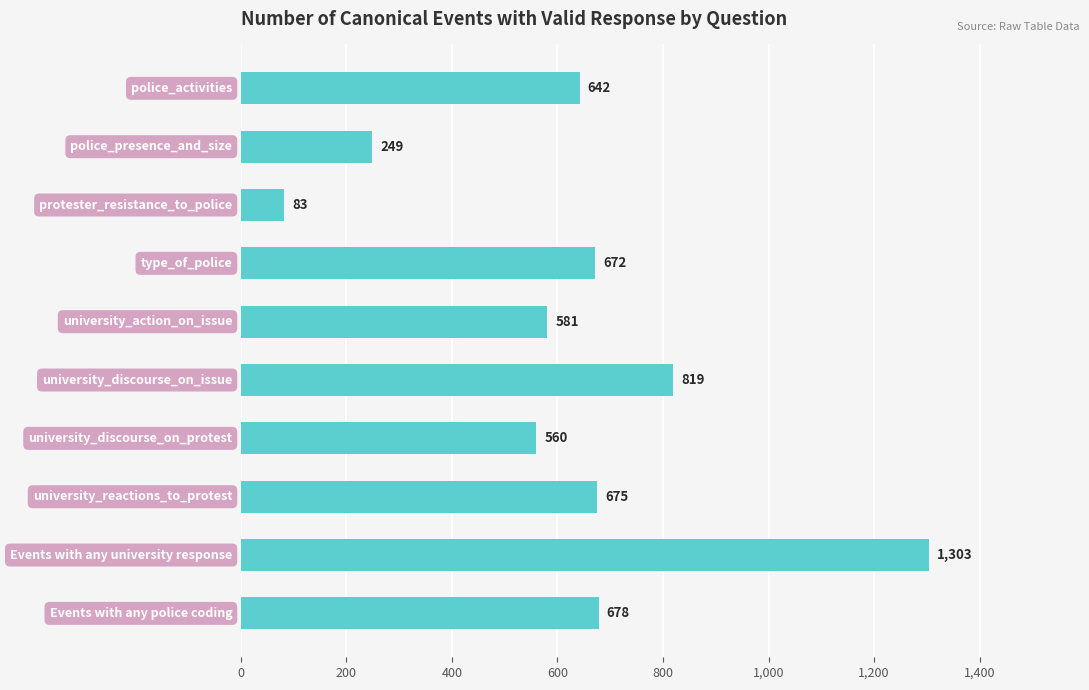

What is the value of the 4th bar from the top?

672